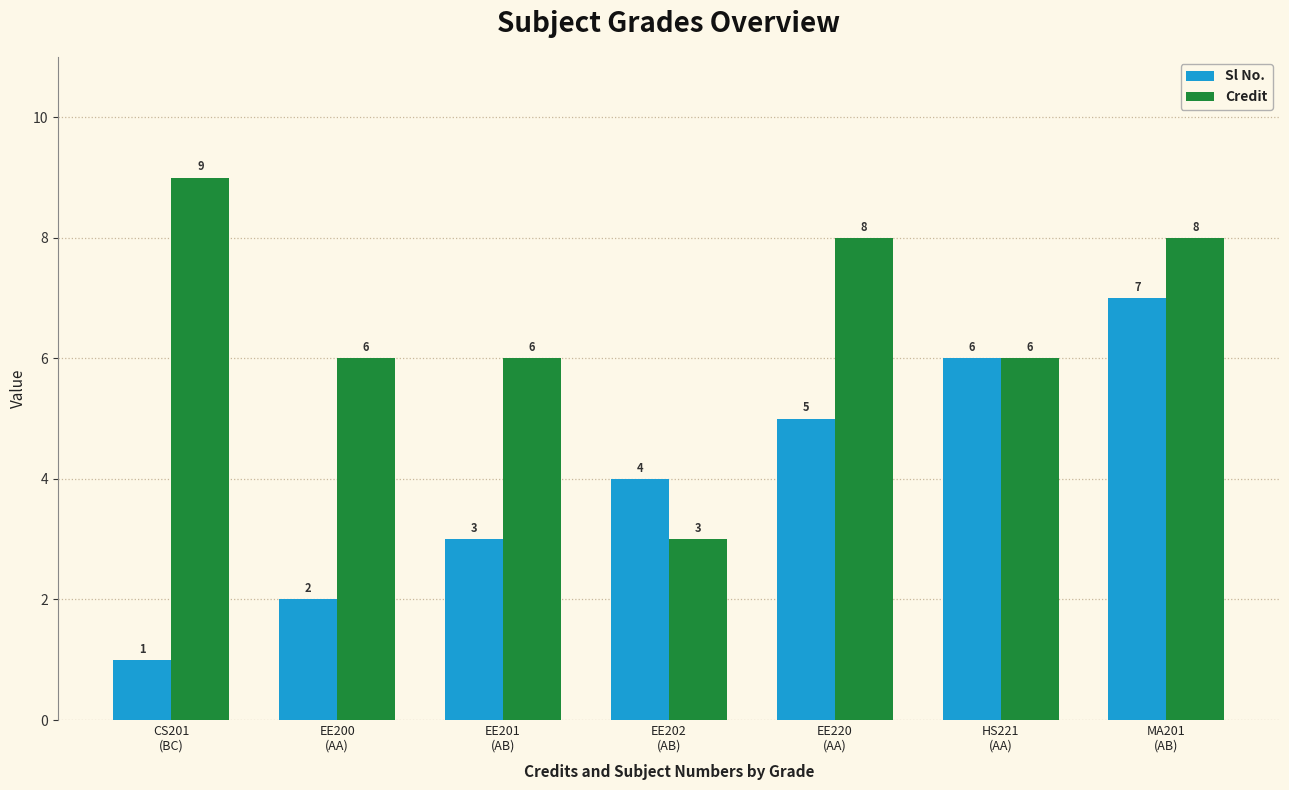

Are the bars grouped side by side (vs. stacked)?

Yes